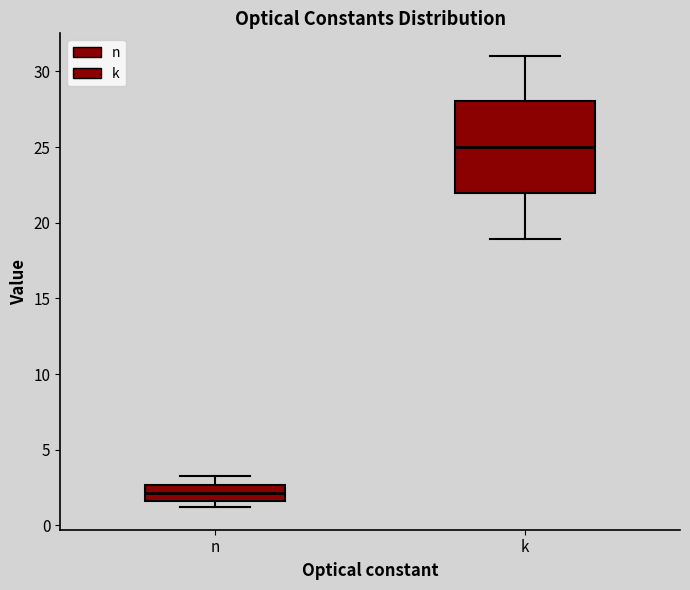

Reading left to right, transcribe this box plot: for each box, give where its median line is, the range the box spans, and where its two whiskers end, as read against the y-axis. The values are not printed on the chart, so give them approximately, as read against the axis.

n: median 2.0, box 1.5 to 2.5, whiskers 1.0 to 3.5
k: median 25.0, box 22.0 to 28.0, whiskers 19.0 to 31.0